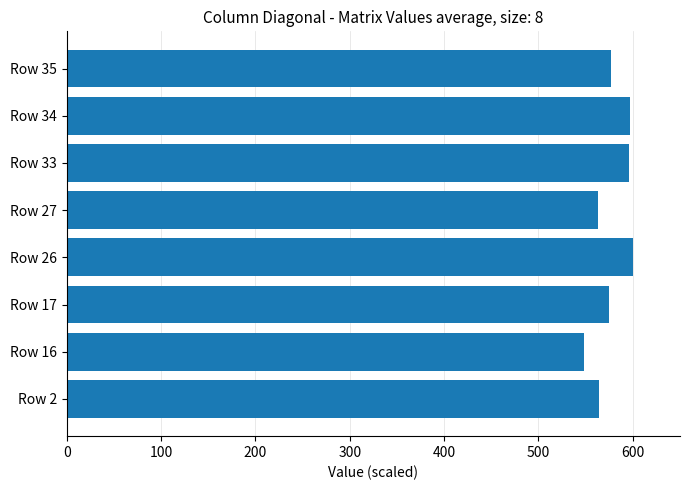

What value does the data have at Row 16?

548.0